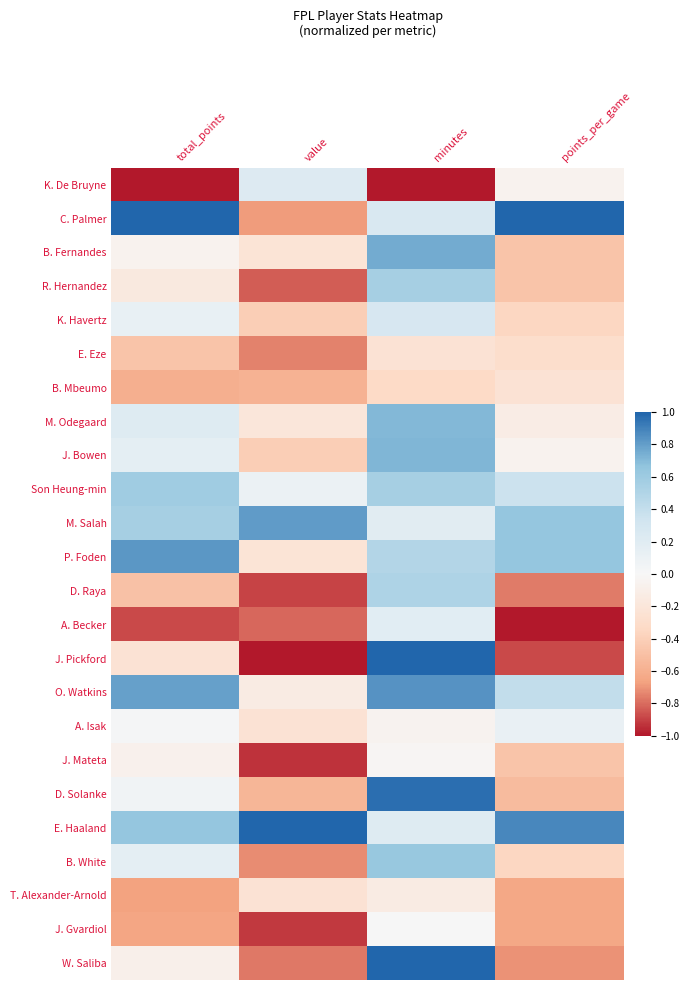

What is the smallest value displayed?

-1.0